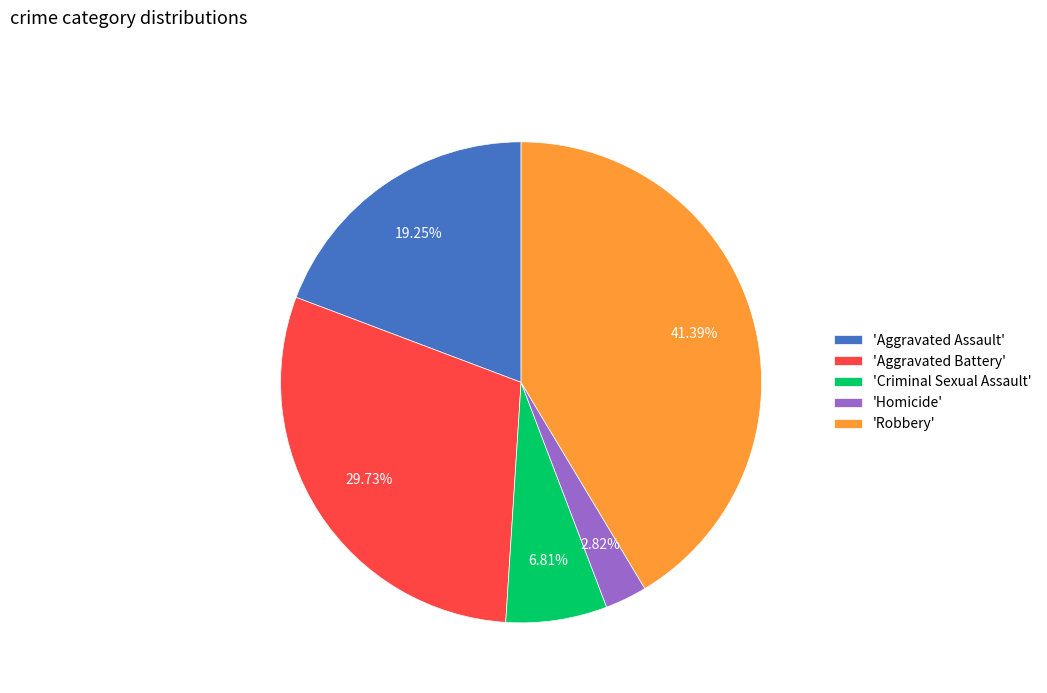

Between 'Criminal Sexual Assault' and 'Robbery', which is larger?

'Robbery'